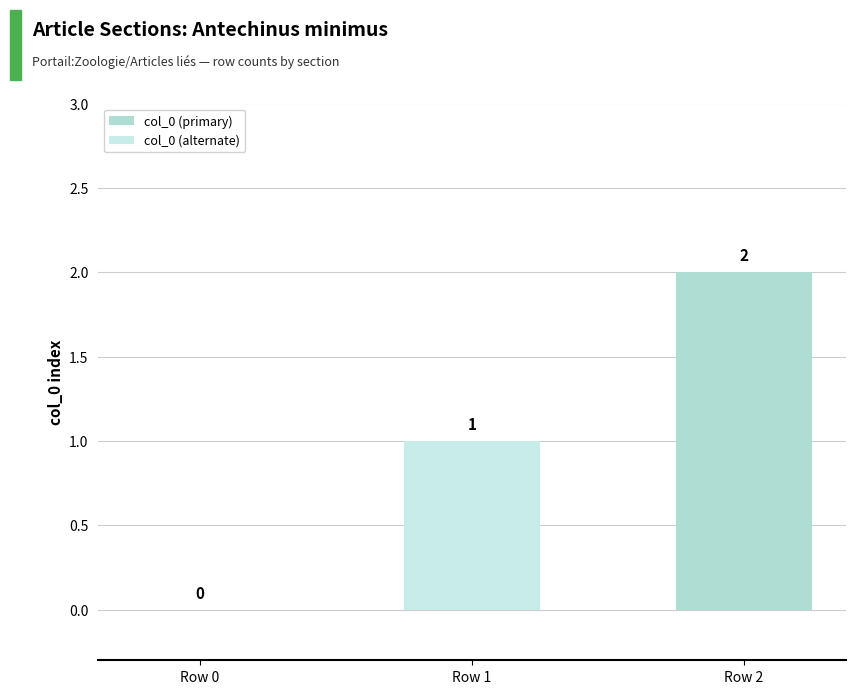

Approximately how many times larger is the value at Row 2 compared to Row 1?

2.0